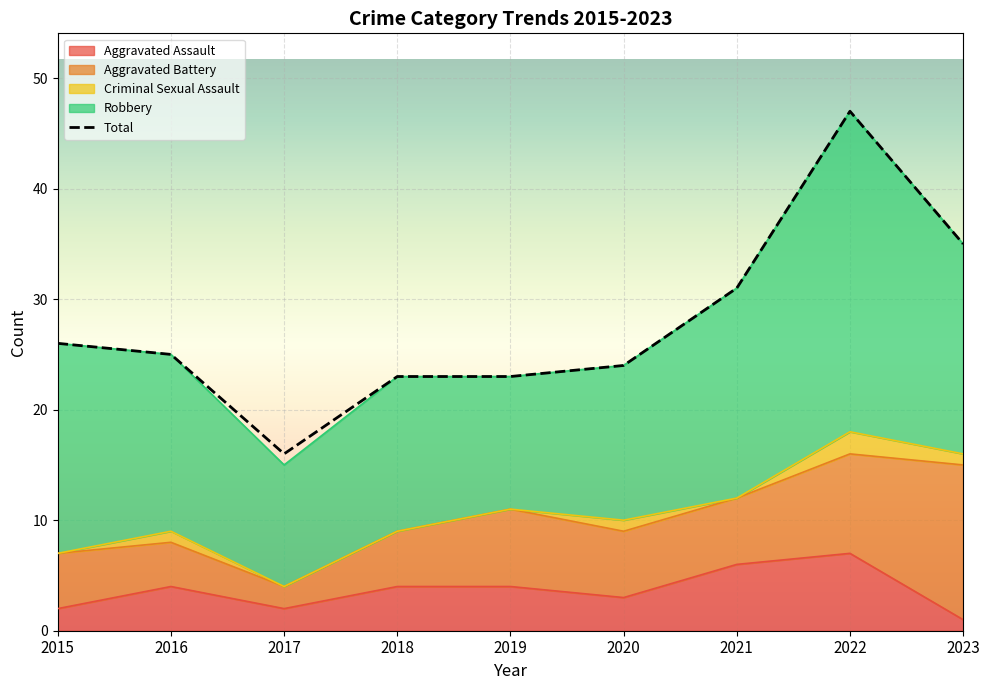

How many distinct data groups are displayed?

5